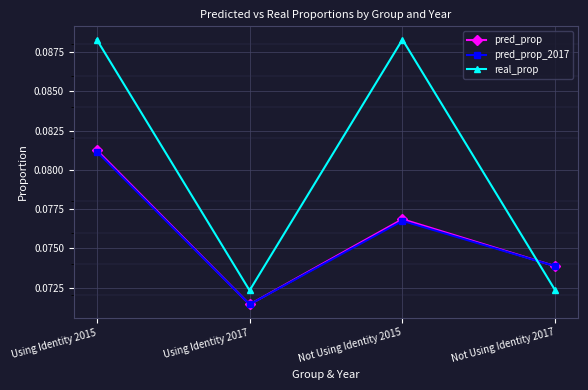

True or false: real_prop and pred_prop cross at least once.

True